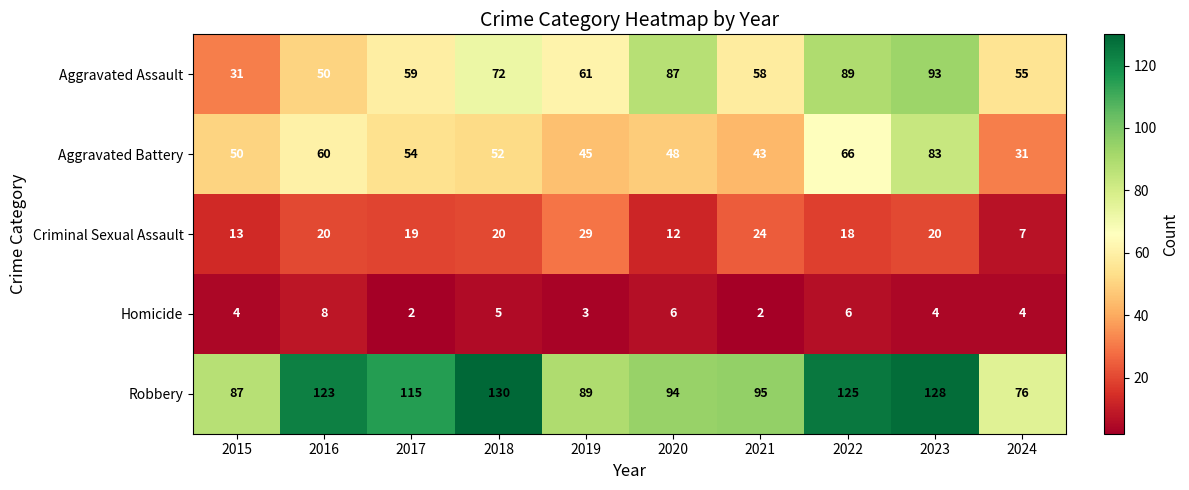

At which label does Homicide reach its peak?

2016